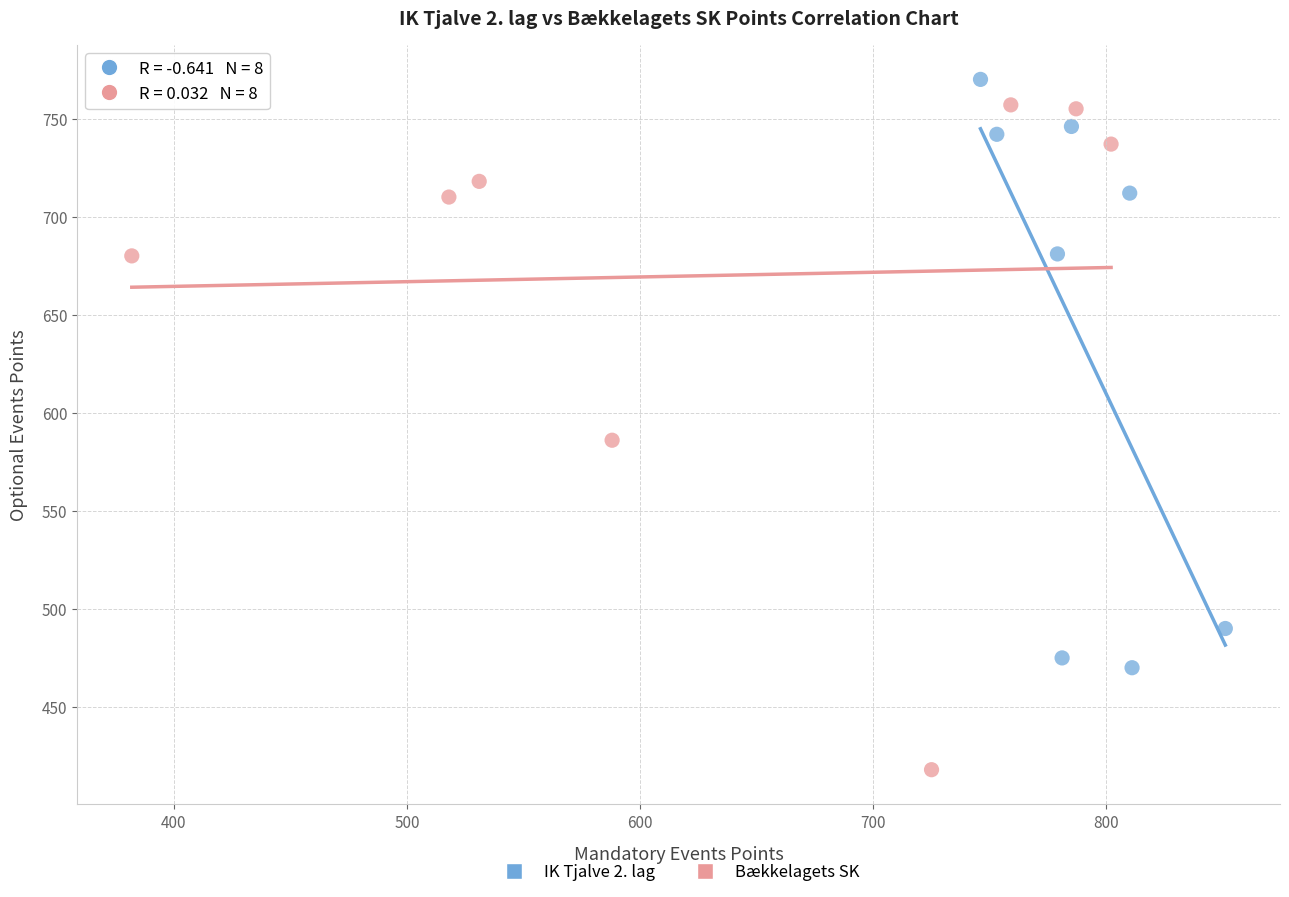

What are all the series names shown in the legend?

IK Tjalve 2. lag, Bækkelagets SK